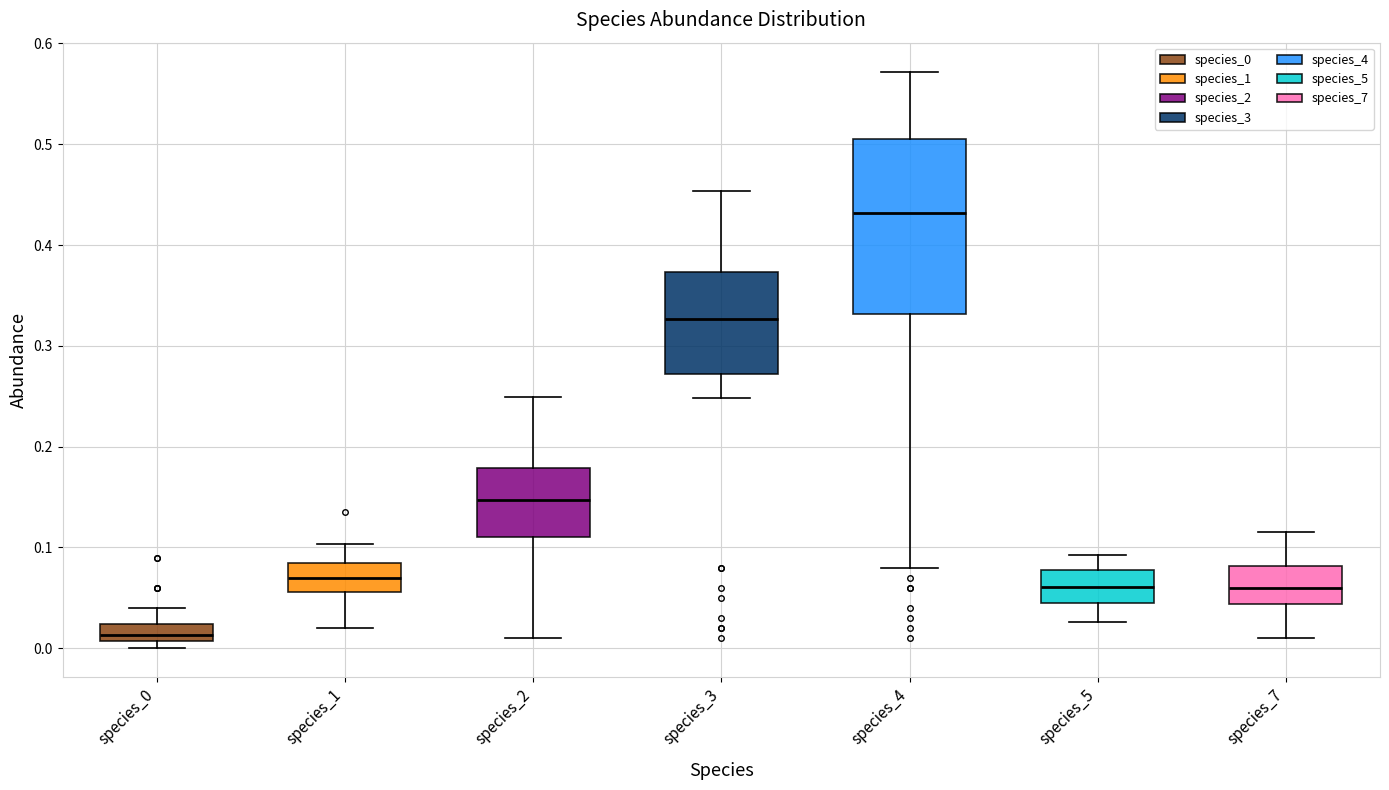

Reading left to right, transcribe this box plot: for each box, give where its median line is, the range the box spans, and where its two whiskers end, as read against the y-axis. The values are not printed on the chart, so give them approximately, as read against the axis.

species_0: median 0.01 (just above the box's lower edge), box 0.01 to 0.02, whiskers 0.00 to 0.04
species_1: median 0.07, box 0.06 to 0.08, whiskers 0.02 to 0.10
species_2: median 0.15, box 0.11 to 0.18, whiskers 0.01 to 0.25
species_3: median 0.33, box 0.27 to 0.37, whiskers 0.25 to 0.45
species_4: median 0.43, box 0.33 to 0.50, whiskers 0.08 to 0.57
species_5: median 0.06, box 0.04 to 0.08, whiskers 0.03 to 0.09
species_7: median 0.06, box 0.04 to 0.08, whiskers 0.01 to 0.12